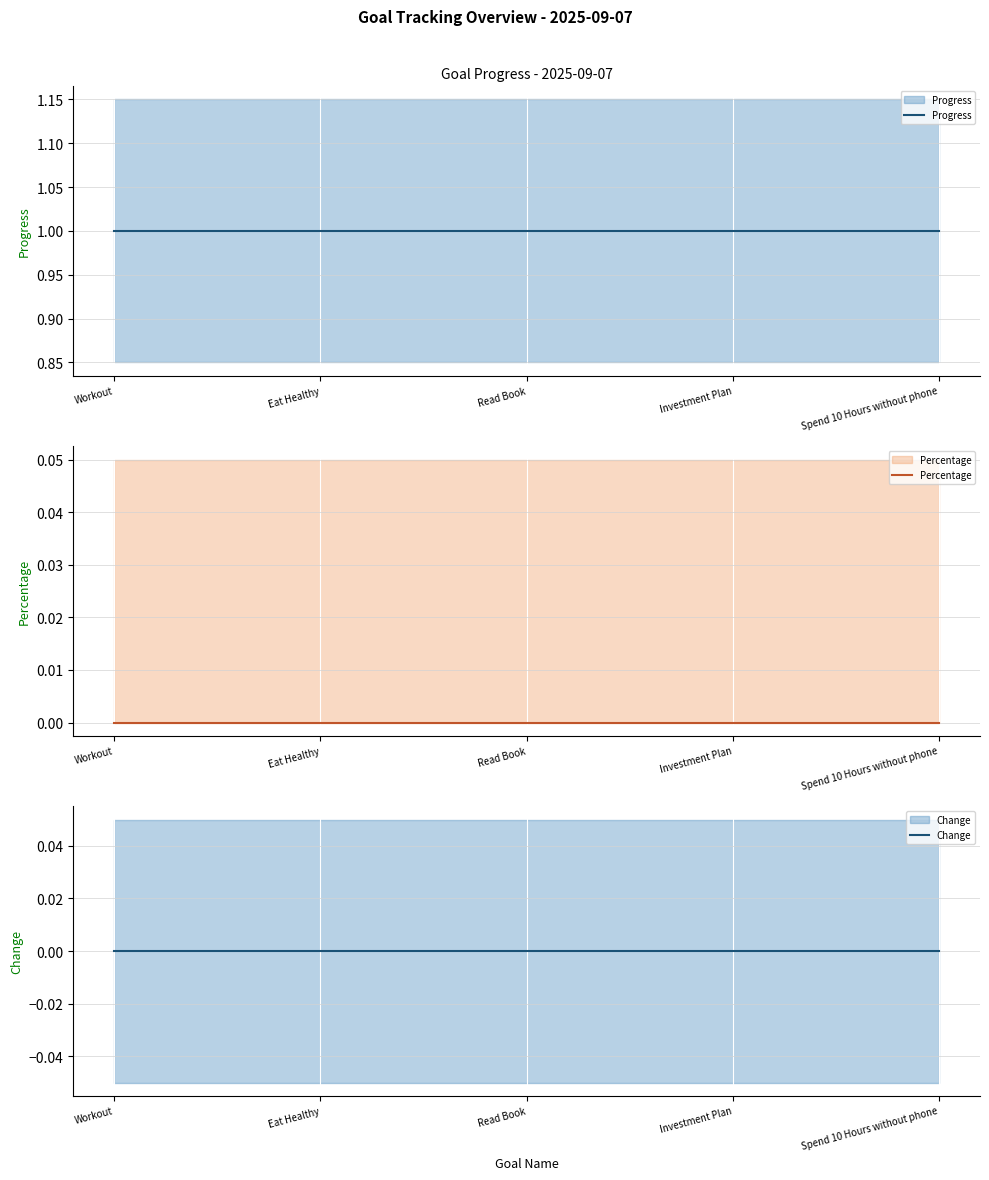

What is the label of the 3rd point from the right?

Read Book